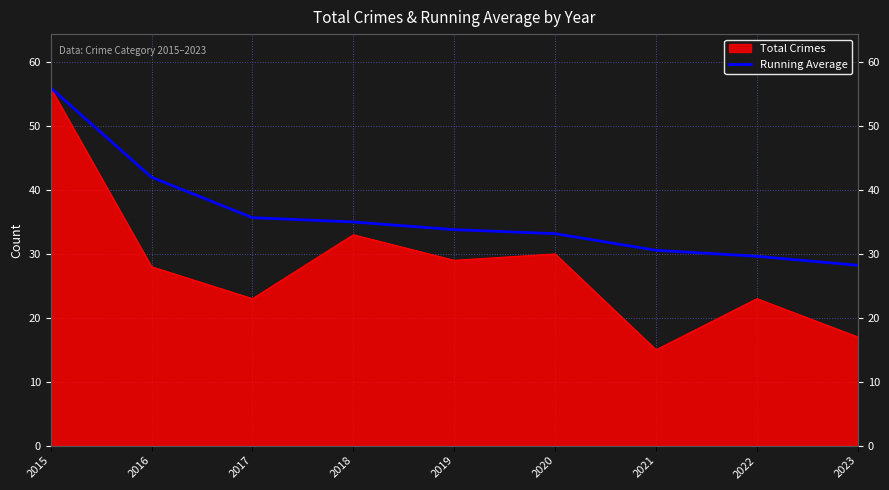

Where is the data nearest to the value 42?

2016